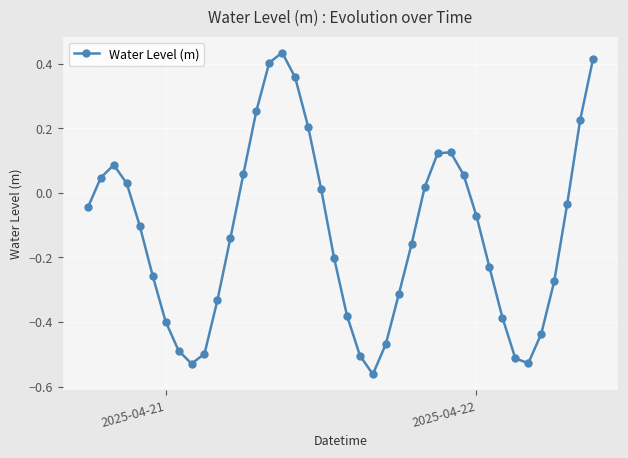

True or false: the data has more than 2 interior local peaks.

True